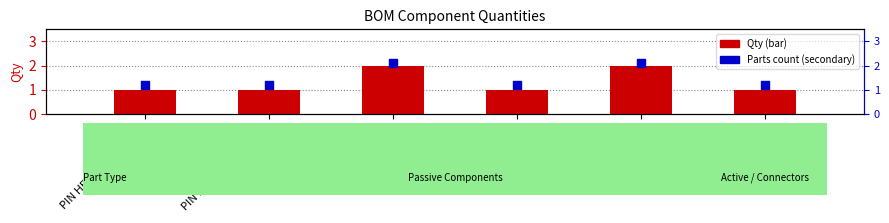

Which series contains the highest Y value?

Parts count (secondary)